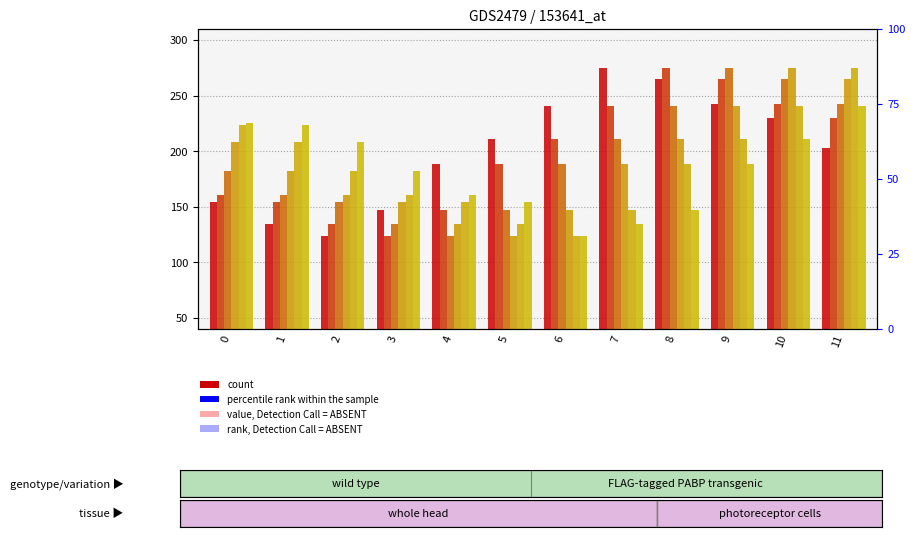

Where does the col_15 series first go above 188?

6